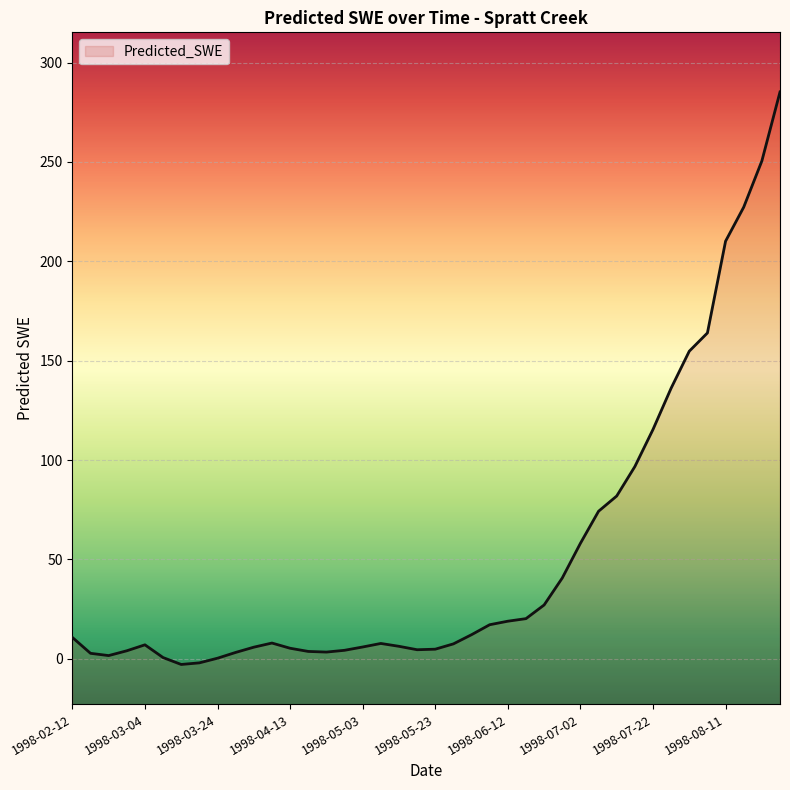

Reading right to left, extract all data points from this chart.

285.2	250.5	227.3	210.1	163.9	154.8	136.2	115.4	96.7	81.9	74.2	58.1	40.6	27.1	20.2	18.9	17.1	12.1	7.5	4.8	4.5	6.3	7.7	5.9	4.2	3.4	3.7	5.3	7.9	5.8	3.2	0.3	-2.1	-2.9	0.6	7.0	4.0	1.6	2.7	10.7